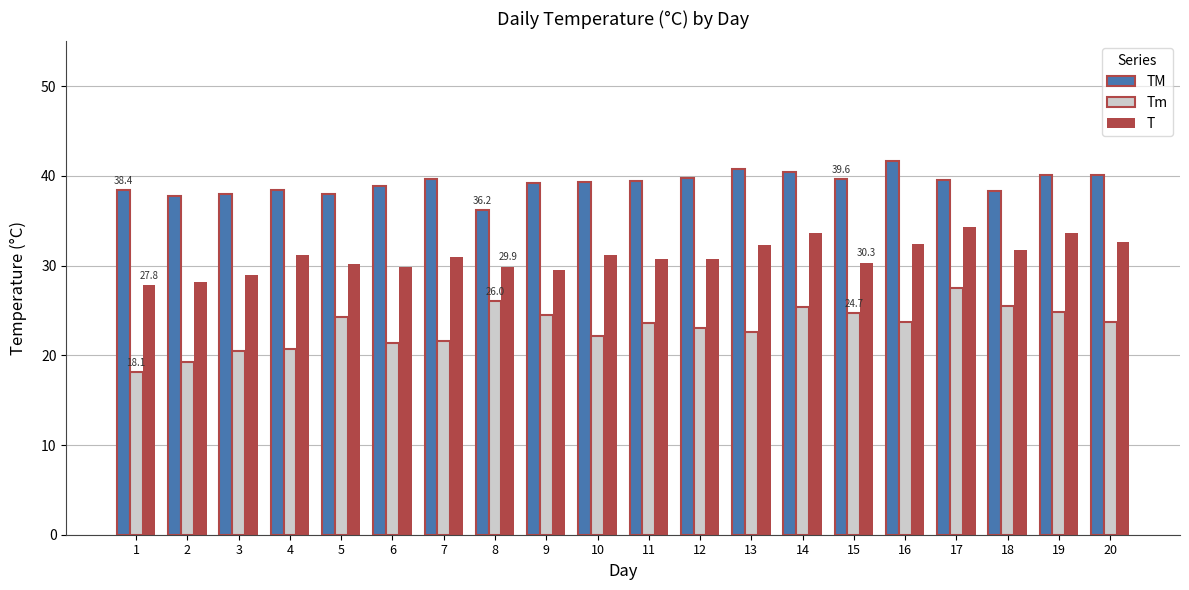

Is the value of TM at 18 greater than the value of Tm at 1?

Yes